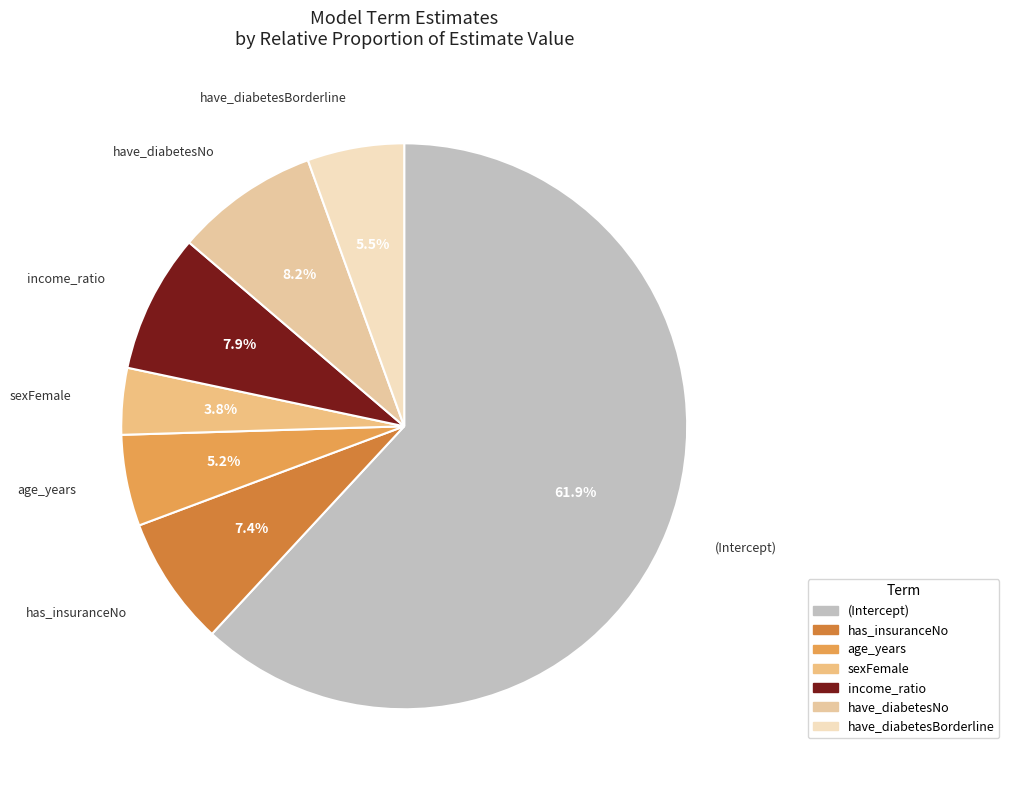

How much of the chart is everything except income_ratio?

92.1%